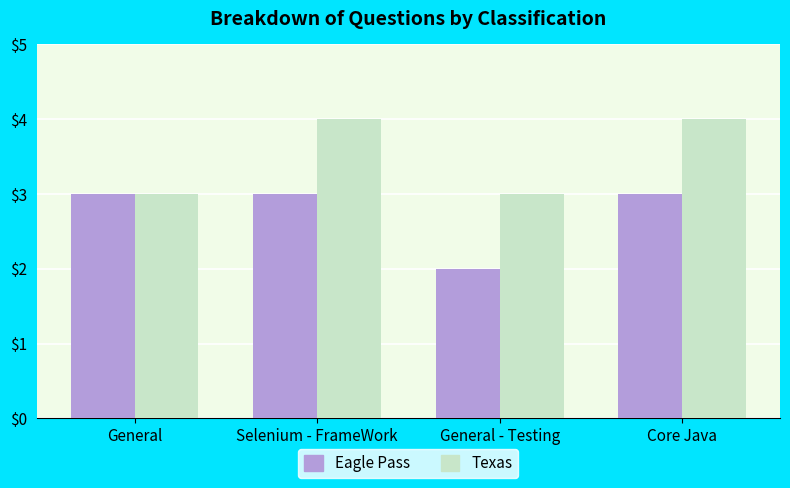

What are all the series names shown in the legend?

Eagle Pass, Texas